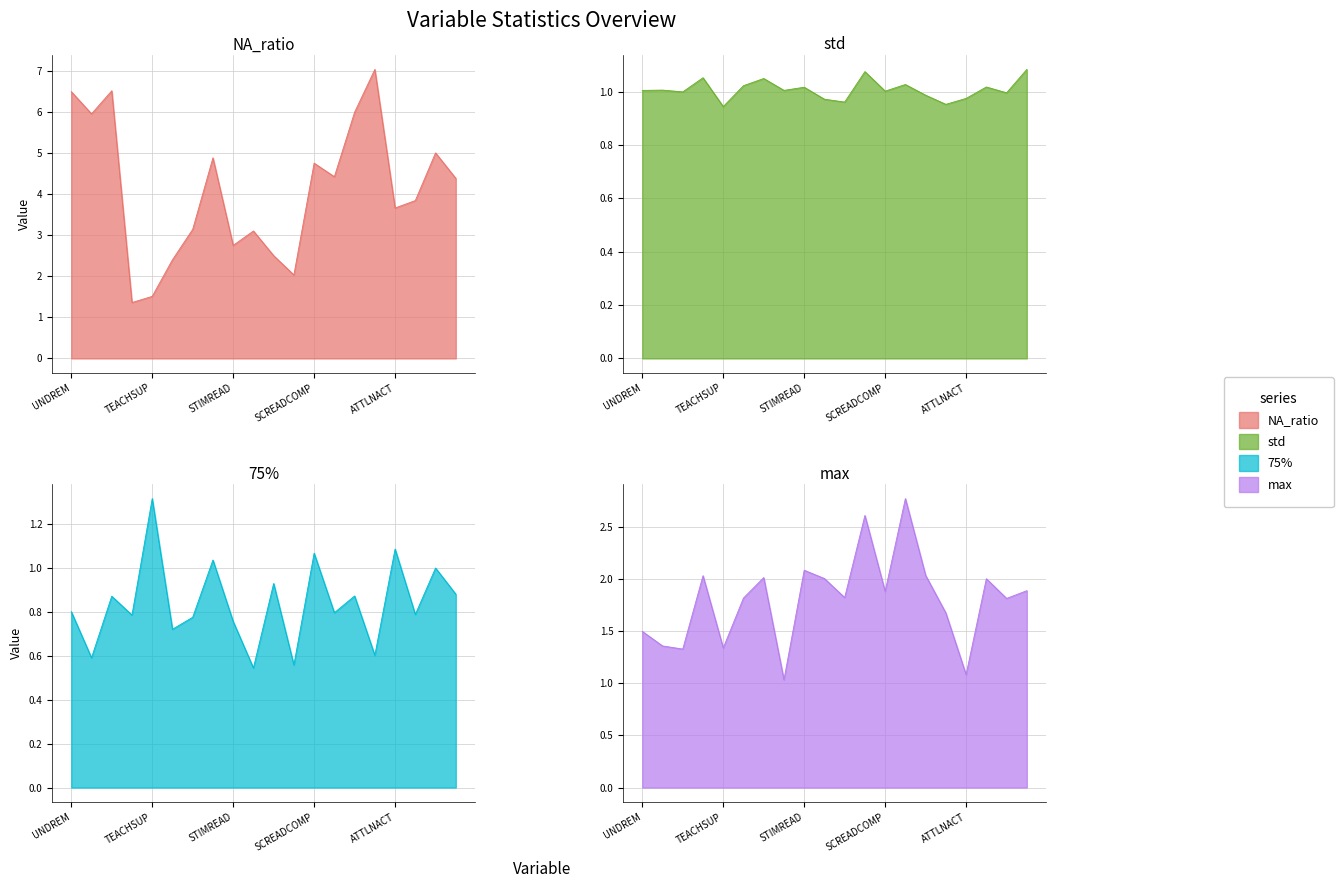

What is the spread (max minus min) of values at UNDREM?

5.7